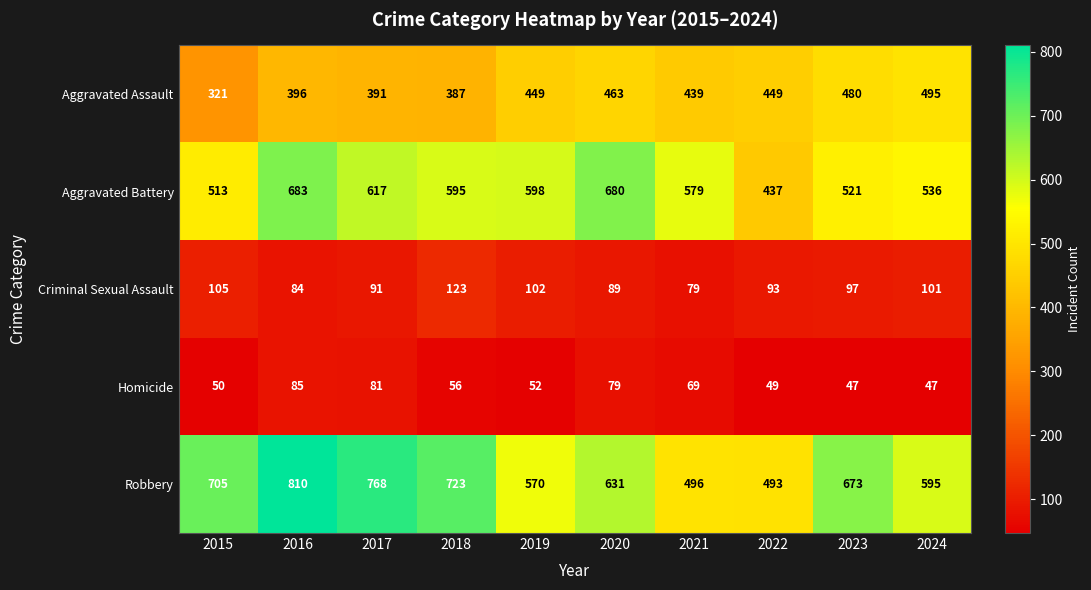

The value of Homicide at 2022 is 29. True or false?

False